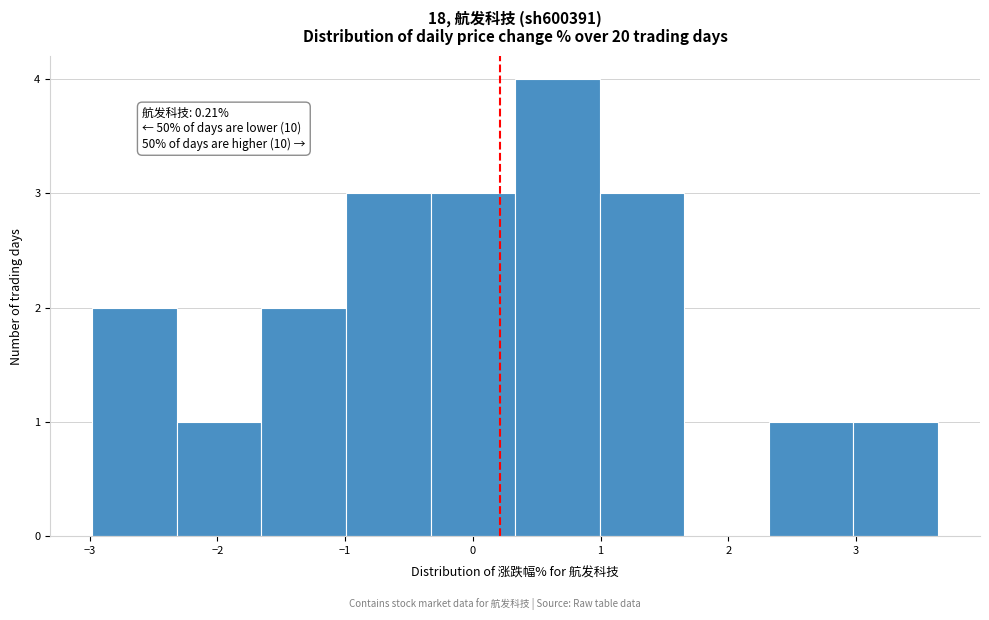

Over which range of the x-axis is the bar tallest?

0.3 to 1.0